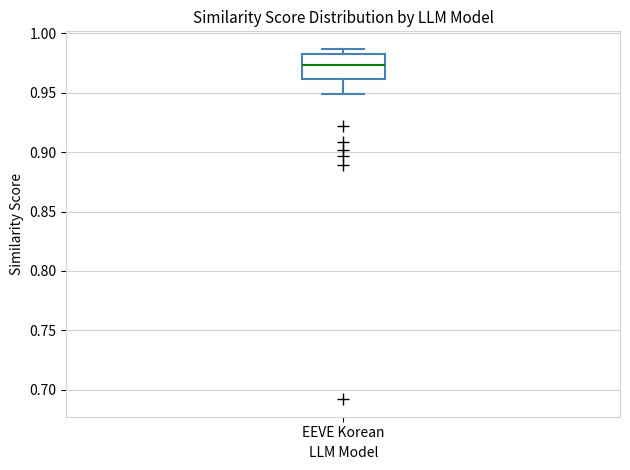

Where is the upper edge of the box for EEVE Korean on the y-axis? The values are not printed on the chart, so give them approximately, as read against the axis.

0.985